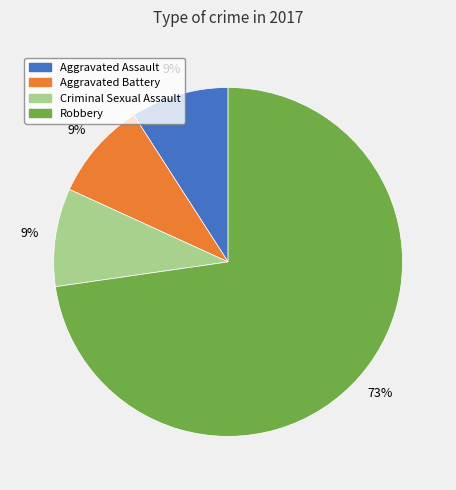

Does any single category account for the majority?

Yes